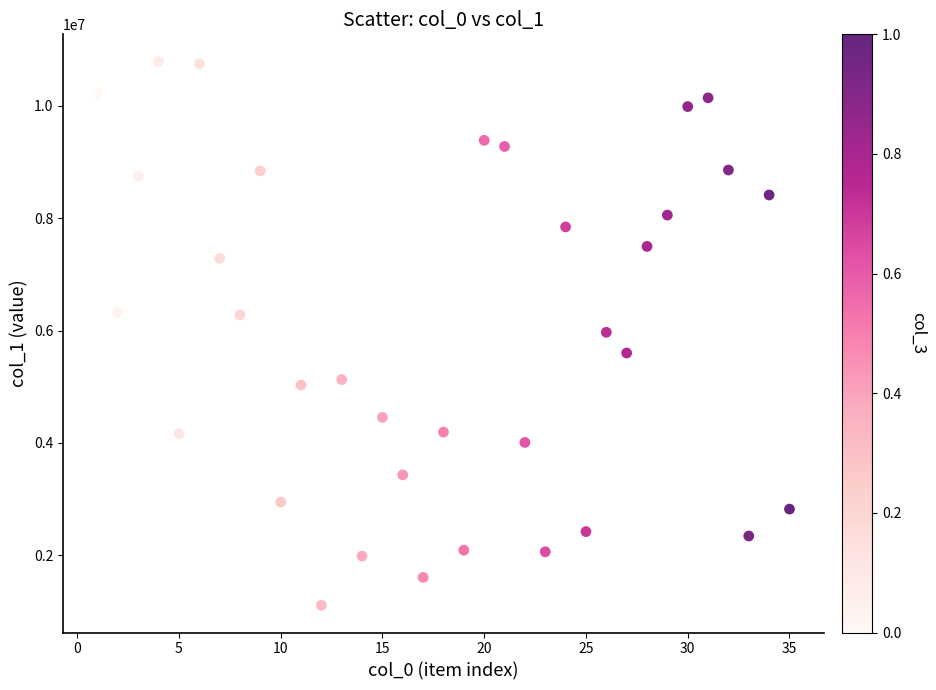

What is the range of X values (max minus min)?

34